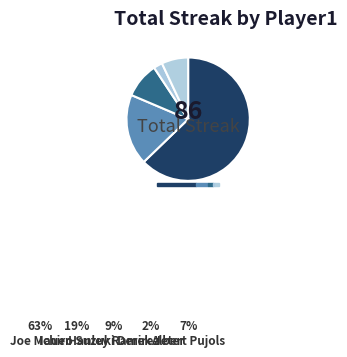

To the nearest percent, what is the difference between the Albert Pujols and Joe Mauer slice percentages?

56%